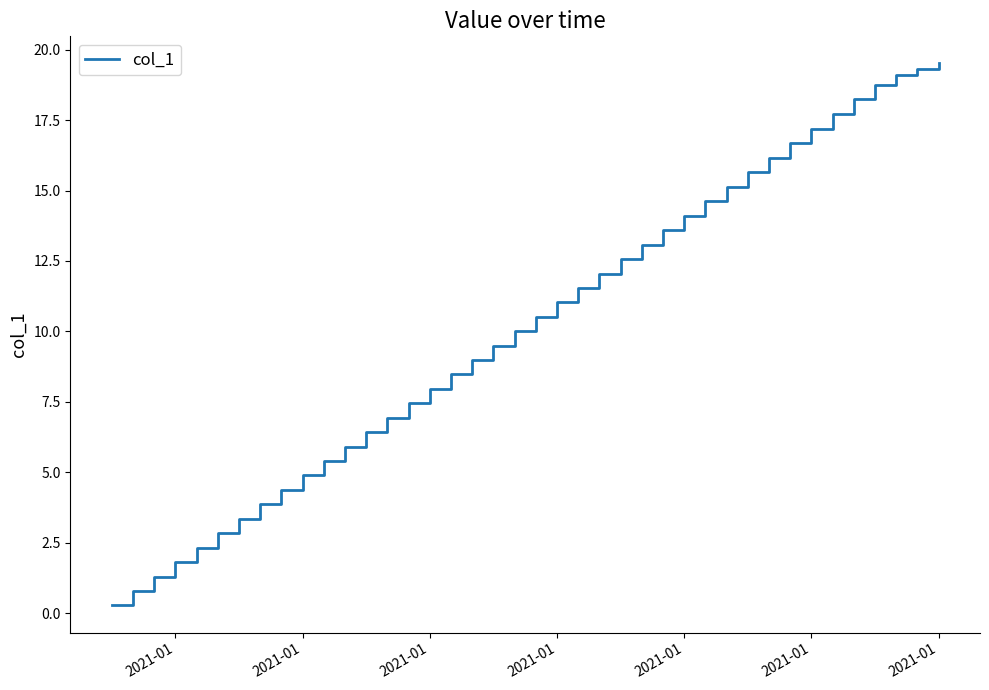

What is the greatest value displayed?

19.5